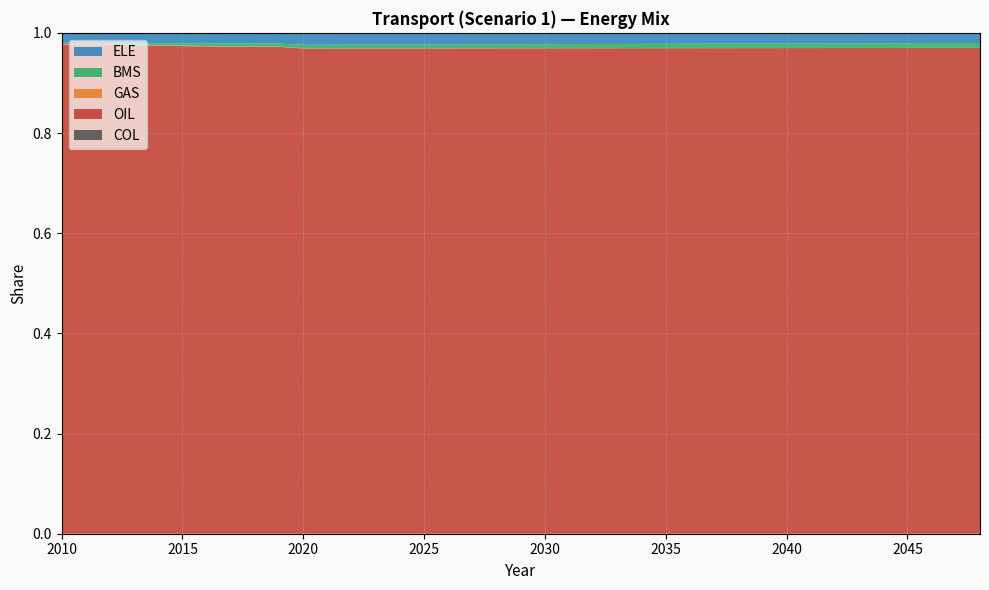

Reading left to right, what are all the values shown in this chart?

COL: 0.0	0.0	0.0	0.0	0.0	0.0	0.0	0.0	0.0	0.0	0.0	0.0	0.0	0.0	0.0	0.0	0.0	0.0	0.0	0.0	0.0	0.0	0.0	0.0	0.0	0.0	0.0	0.0	0.0	0.0	0.0	0.0	0.0	0.0	0.0	0.0	0.0	0.0	0.0
GAS: 0.0	0.0	0.0	0.0	0.0	0.0	0.0	0.0	0.0	0.0	0.0	0.0	0.0	0.0	0.0	0.0	0.0	0.0	0.0	0.0	0.0	0.0	0.0	0.0	0.0	0.0	0.0	0.0	0.0	0.0	0.0	0.0	0.0	0.0	0.0	0.0	0.0	0.0	0.0
BMS: 0.0	0.0	0.0	0.0	0.0	0.0	0.0	0.0	0.0	0.0	0.0	0.0	0.0	0.0	0.0	0.0	0.0	0.0	0.0	0.0	0.0	0.0	0.0	0.0	0.0	0.0	0.0	0.0	0.0	0.0	0.0	0.0	0.0	0.0	0.0	0.0	0.0	0.0	0.0
ELE: 0.0	0.0	0.0	0.0	0.0	0.0	0.0	0.0	0.0	0.0	0.0	0.0	0.0	0.0	0.0	0.0	0.0	0.0	0.0	0.0	0.0	0.0	0.0	0.0	0.0	0.0	0.0	0.0	0.0	0.0	0.0	0.0	0.0	0.0	0.0	0.0	0.0	0.0	0.0
OIL: 1.0	1.0	1.0	1.0	1.0	1.0	1.0	1.0	1.0	1.0	1.0	1.0	1.0	1.0	1.0	1.0	1.0	1.0	1.0	1.0	1.0	1.0	1.0	1.0	1.0	1.0	1.0	1.0	1.0	1.0	1.0	1.0	1.0	1.0	1.0	1.0	1.0	1.0	1.0